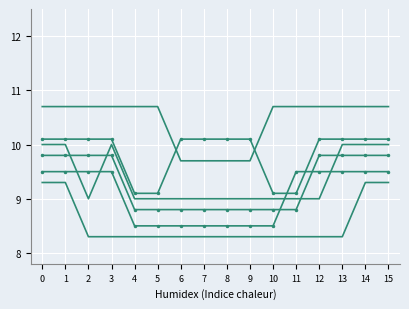

True or false: col_3 has a value of 10.1 at 14.

True